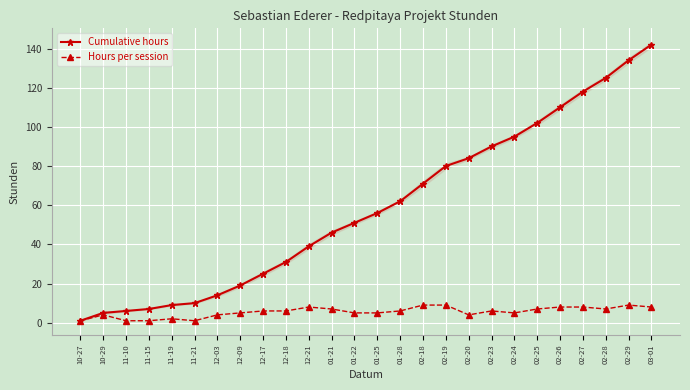

True or false: Cumulative hours and Hours per session cross at least once.

False